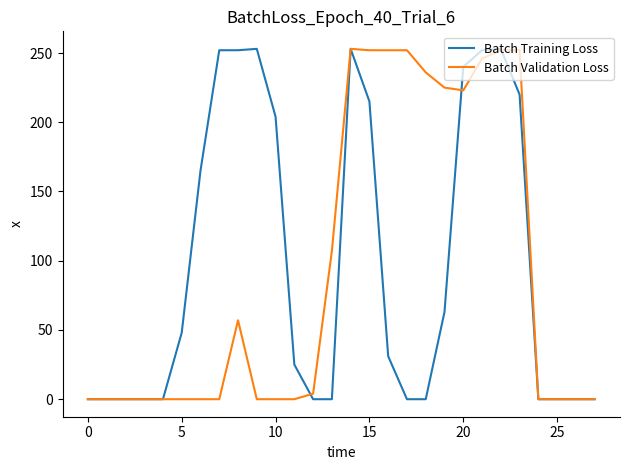

What is the sum of all Batch Training Loss values?

2726